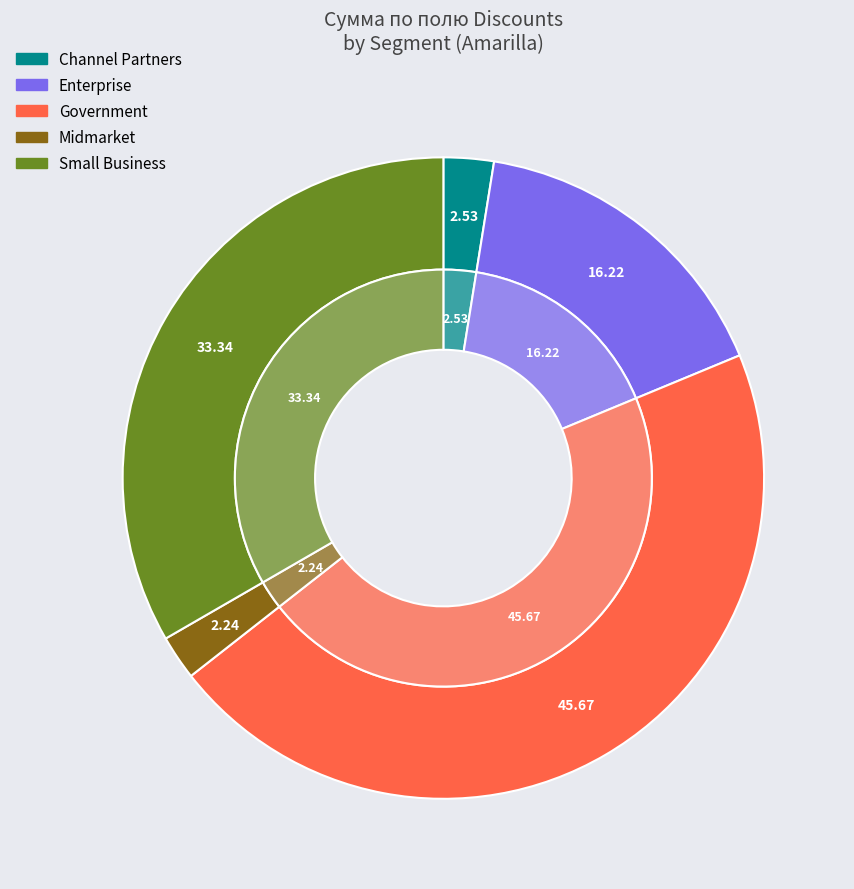

True or false: Government accounts for 31% of the total.

False